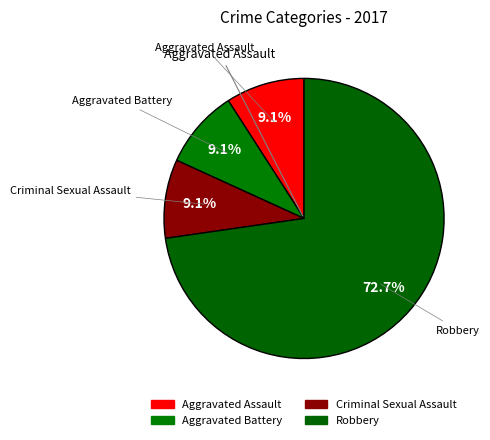

How many segments does this pie chart have?

4